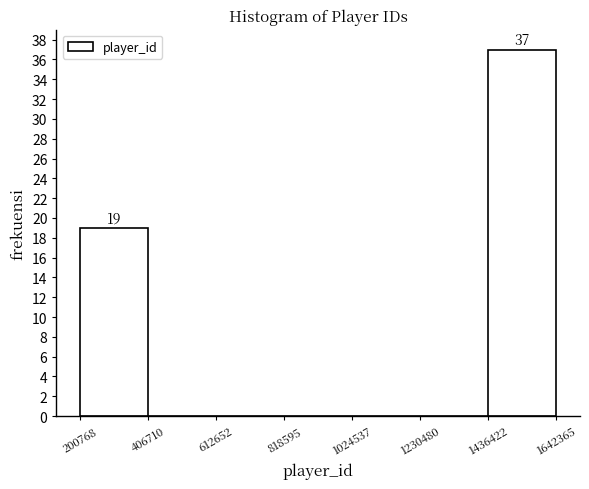

Over which range of the x-axis is the bar tallest?

1436422 to 1642365